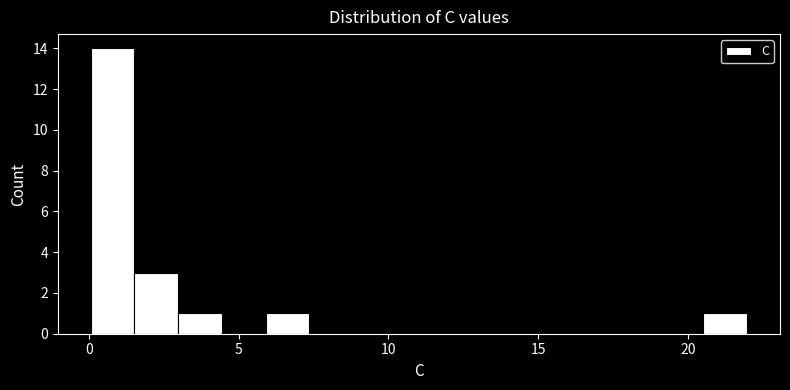

Read against the x-axis, roughly where is the centre of the tallest bar?

1.0